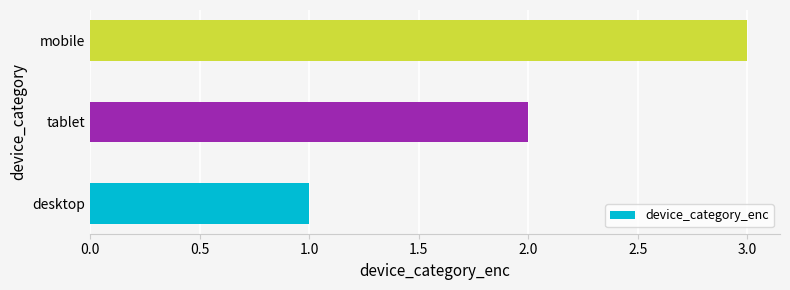

Is it true that the value at desktop is 2?

False